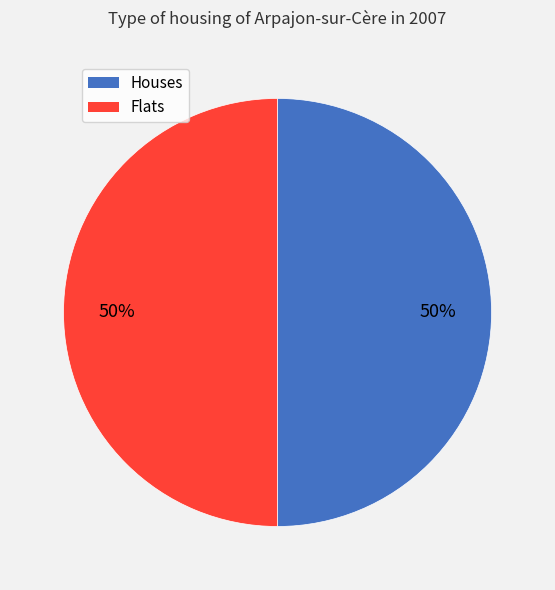

To the nearest percent, what is the average slice percentage?

50%